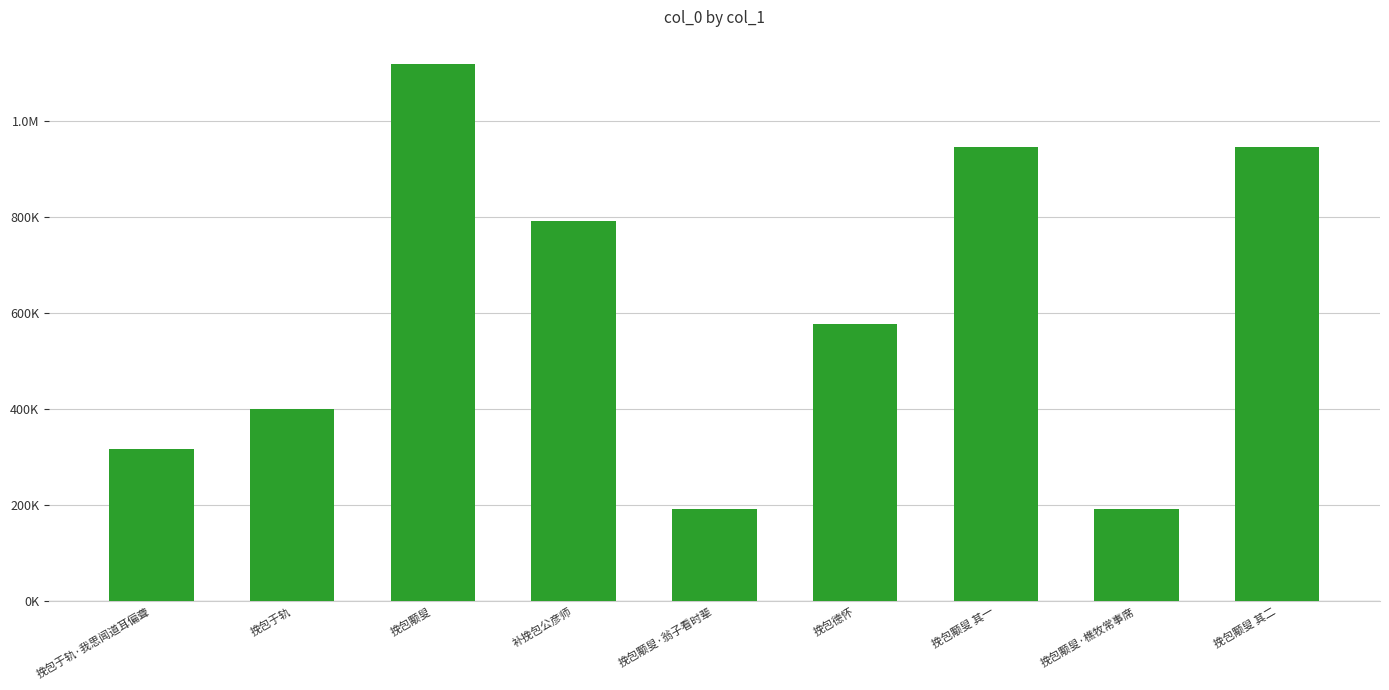

Reading left to right, list all the values displayed in this chart.

316788	401106	1120027	792468	191771	578648	946174	191772	946173